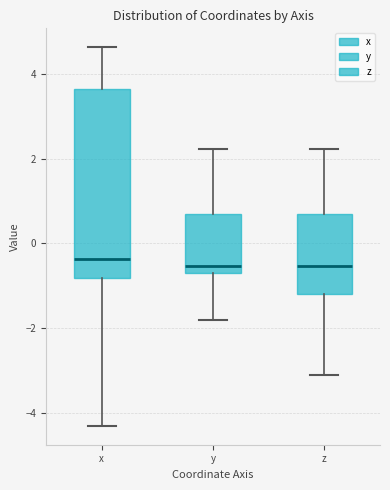

Reading left to right, read every box against the y-axis: the position of its median line, the range the box covers, and the ends of its whiskers. The values are not printed on the chart, so give them approximately, as read against the axis.

x: median -0.4, box -0.8 to 3.6, whiskers -4.4 to 4.6
y: median -0.6, box -0.8 to 0.8, whiskers -1.8 to 2.2
z: median -0.6, box -1.2 to 0.8, whiskers -3.2 to 2.2